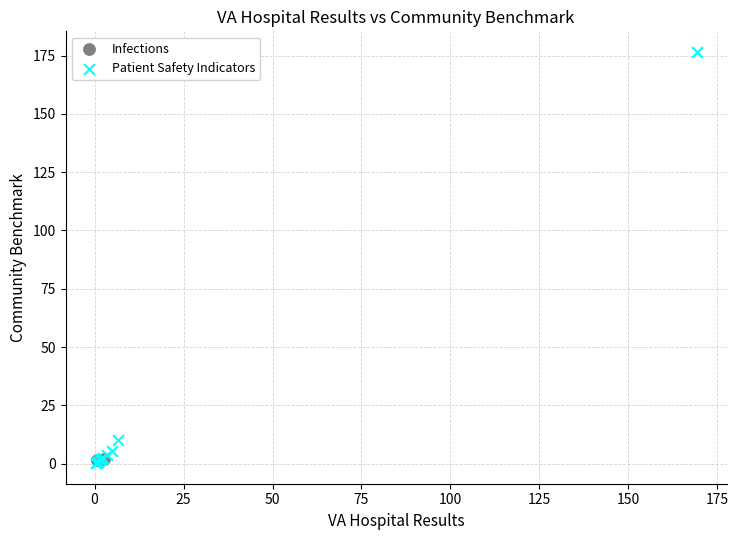

What are all the series names shown in the legend?

Infections, Patient Safety Indicators